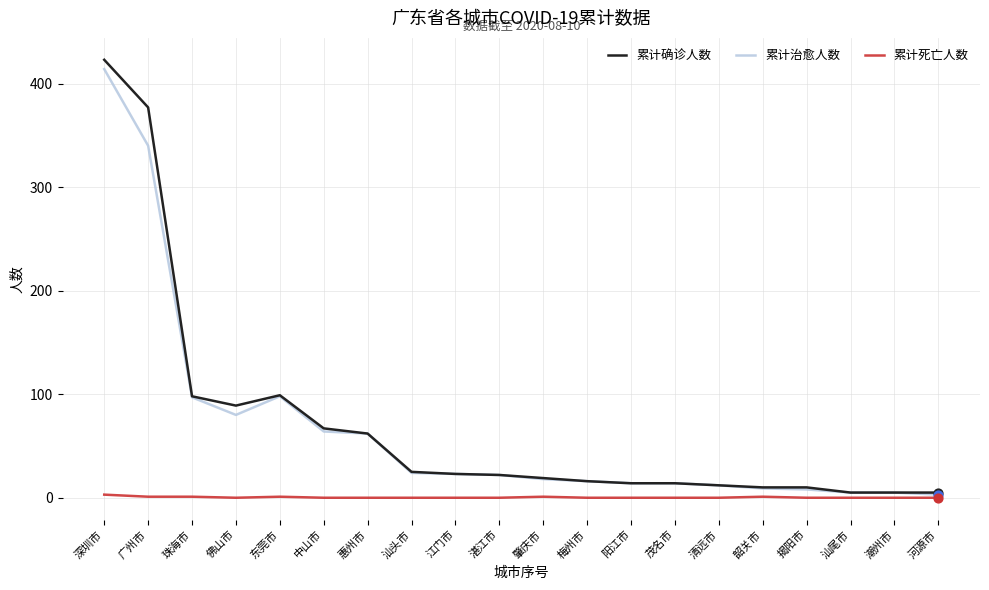

What are all the series names shown in the legend?

累计确诊人数, 累计治愈人数, 累计死亡人数